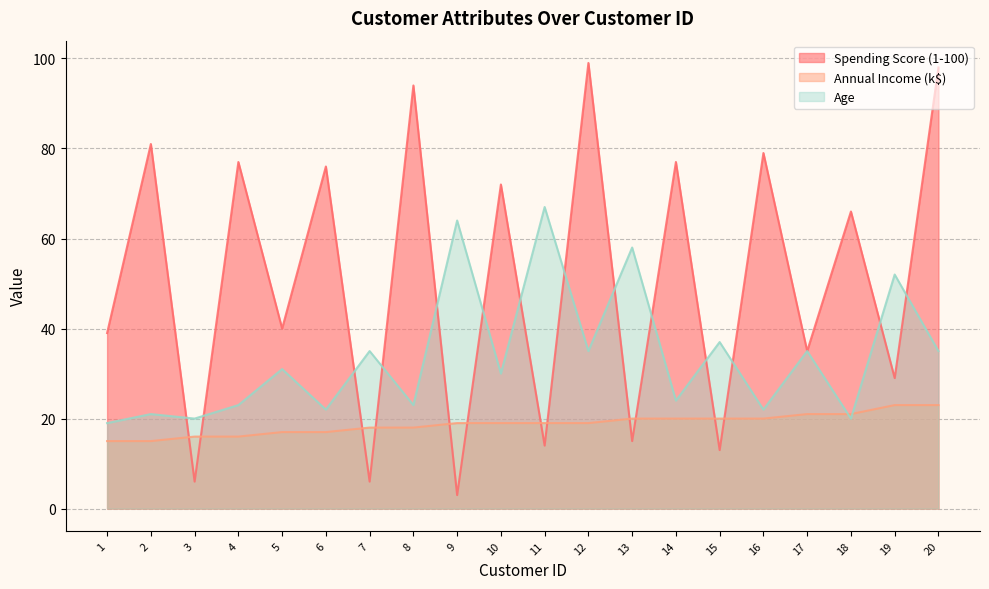

At how many categories does at least one series exceed 13?

20